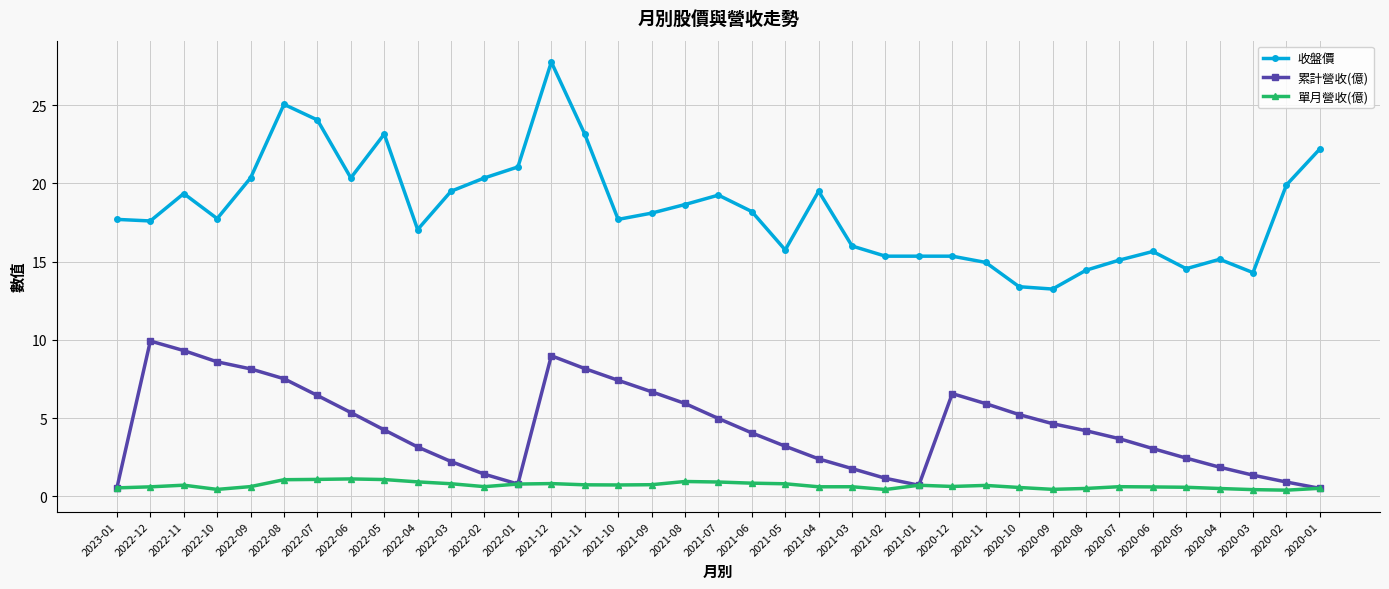

The 收盤價 series shows 3.8 at 2020-07. True or false?

False